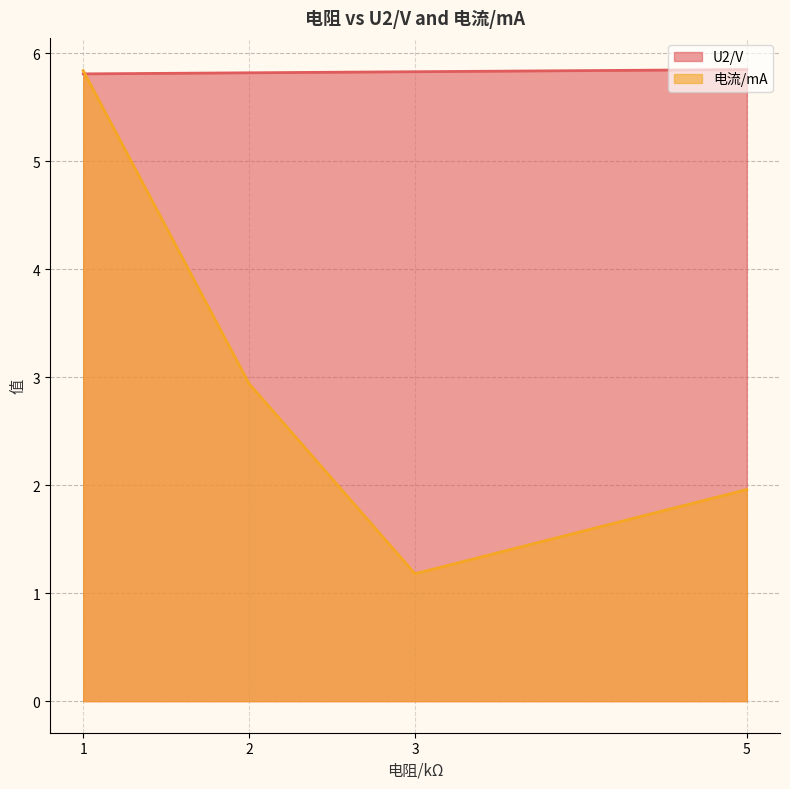

Rank the series at 3 from lowest to highest value.

电流/mA, U2/V